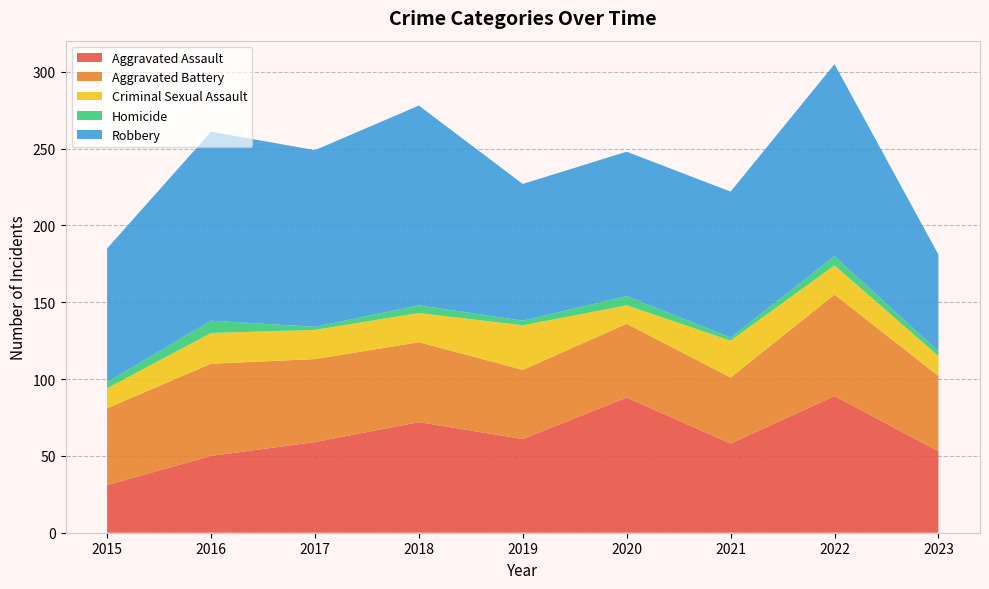

Reading right to left, transcribe all the data shown in this chart.

Aggravated Assault: 53	89	58	88	61	72	59	50	31
Aggravated Battery: 49	66	43	48	45	52	54	60	50
Criminal Sexual Assault: 13	19	24	12	29	19	19	20	13
Homicide: 3	6	2	6	3	5	2	8	4
Robbery: 63	125	95	94	89	130	115	123	87